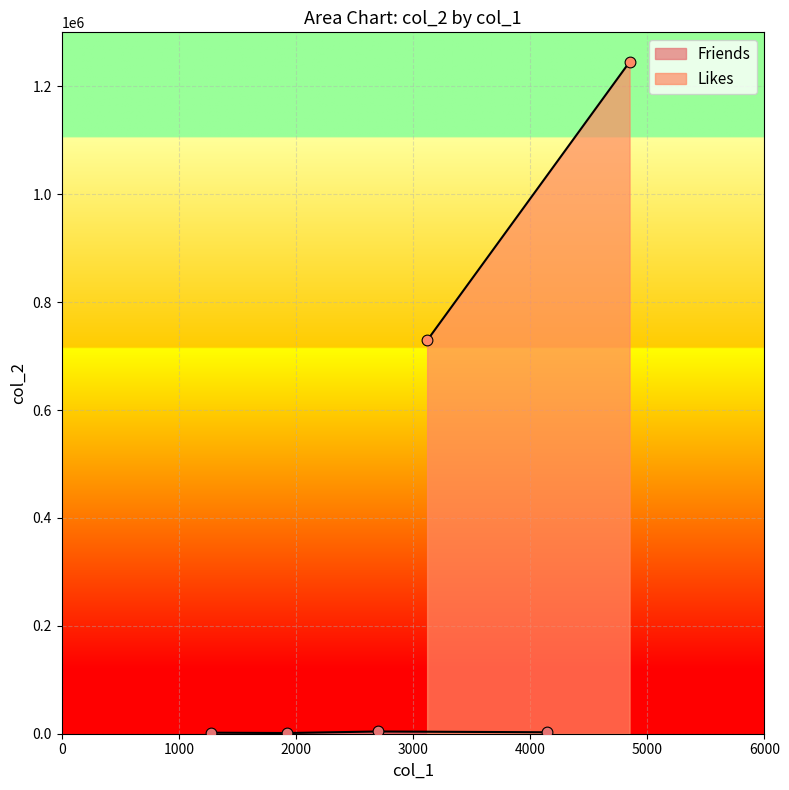

What is the change in value from 1925 to 2698?

+2865